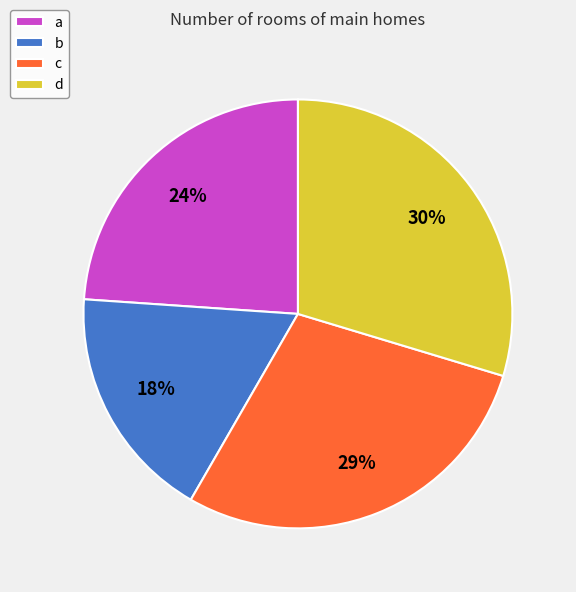

Combined, do a and b account for over 50%?

No